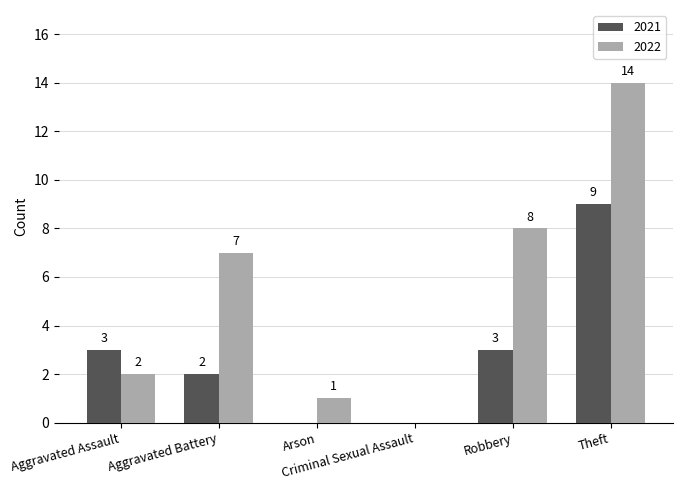

Between Criminal Sexual Assault and Theft, which series saw the biggest shift?

2022